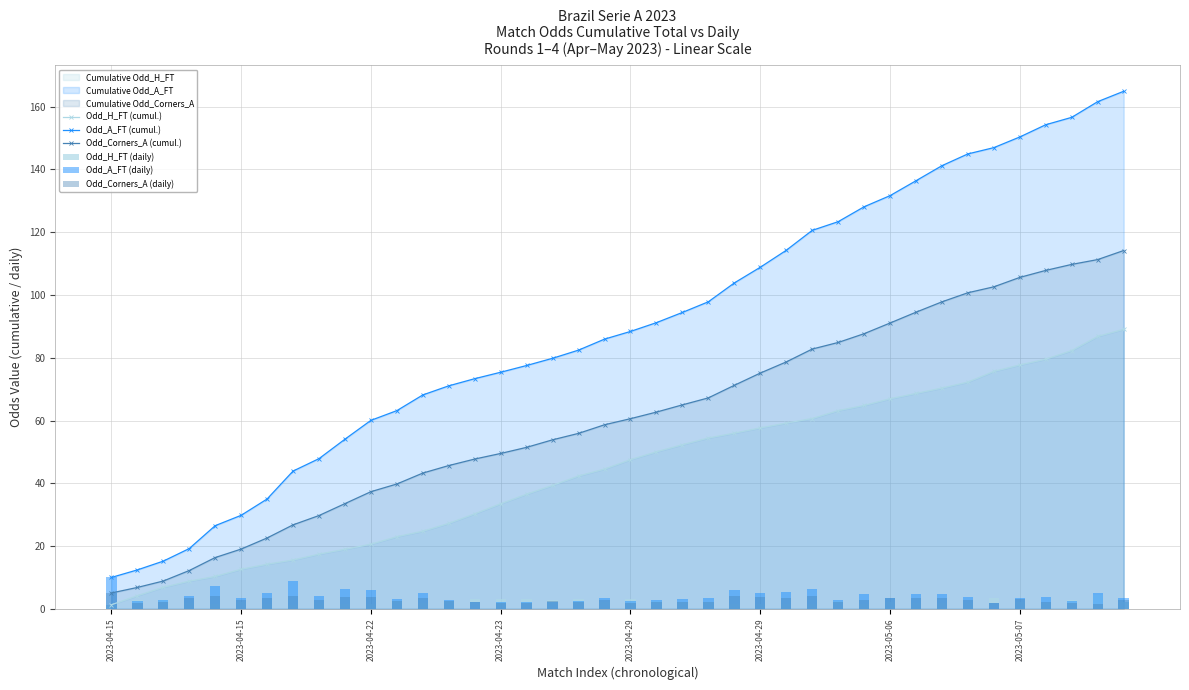

How many values in the Odd_A_FT (cumul.) series are below 88?

20